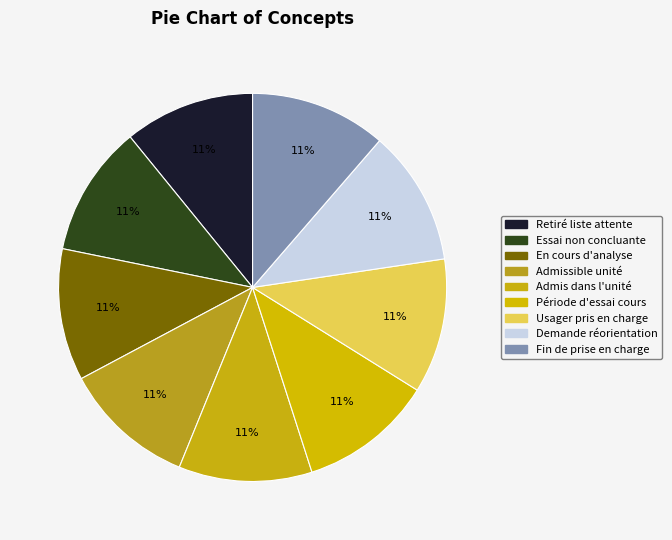

Which slice is the smallest?

Retiré de la liste d'attente